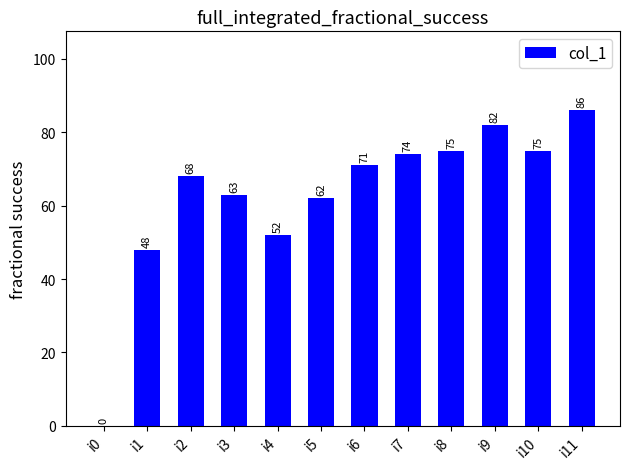

Does the chart contain stacked bars?

No